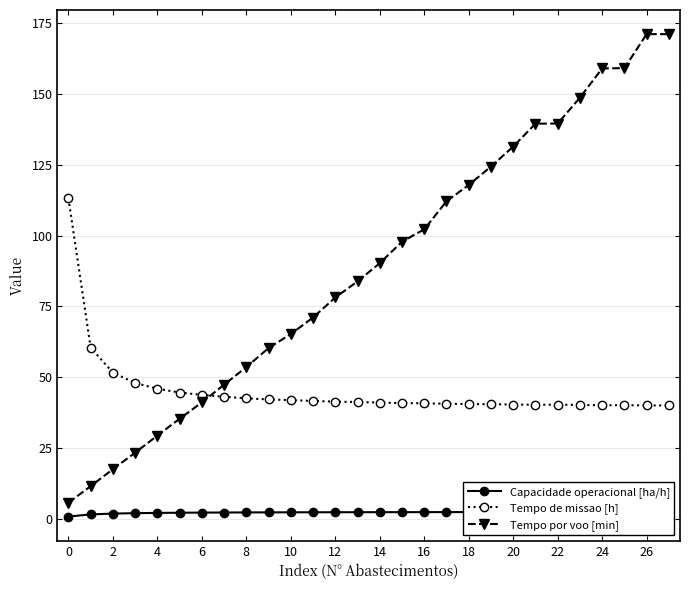

Which category has the lowest value in the Tempo por voo [min] series?

0